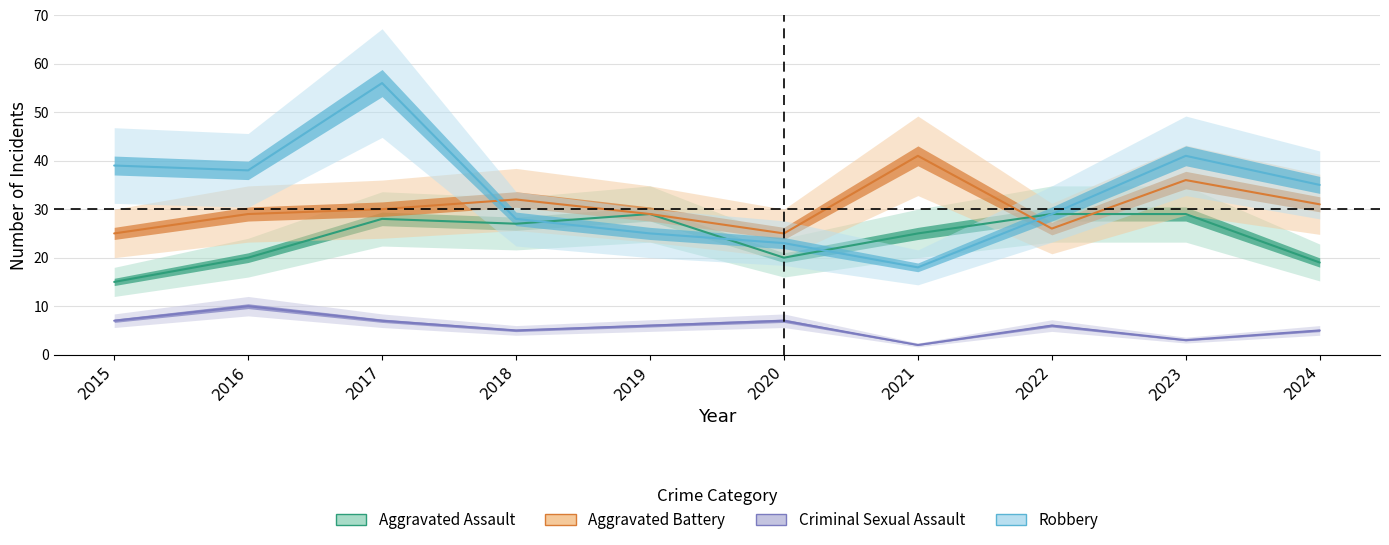

What is the minimum value shown in the chart?

2